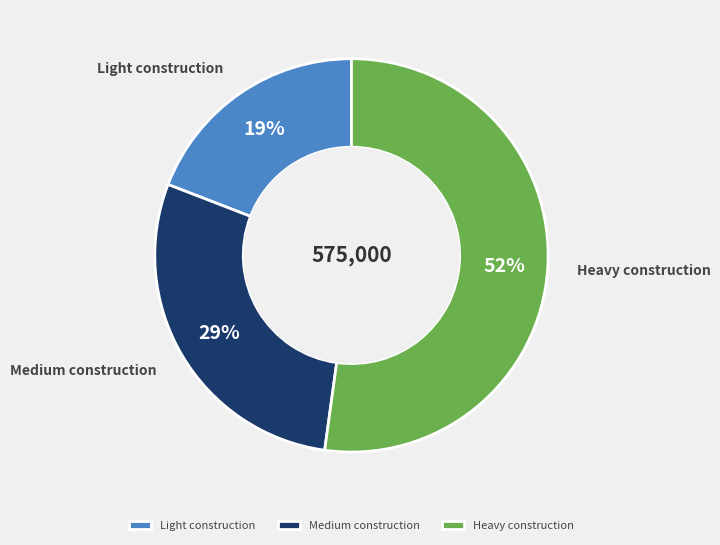

What is the ratio of the value at Light construction to the value at Medium construction?

0.7